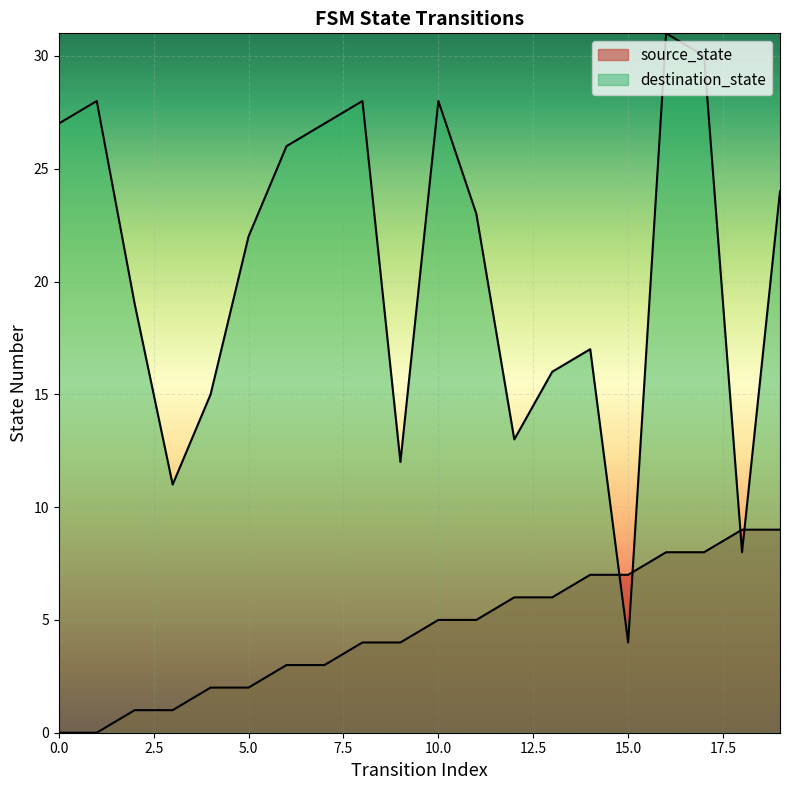

Rank the series at 5 from lowest to highest value.

source_state, destination_state